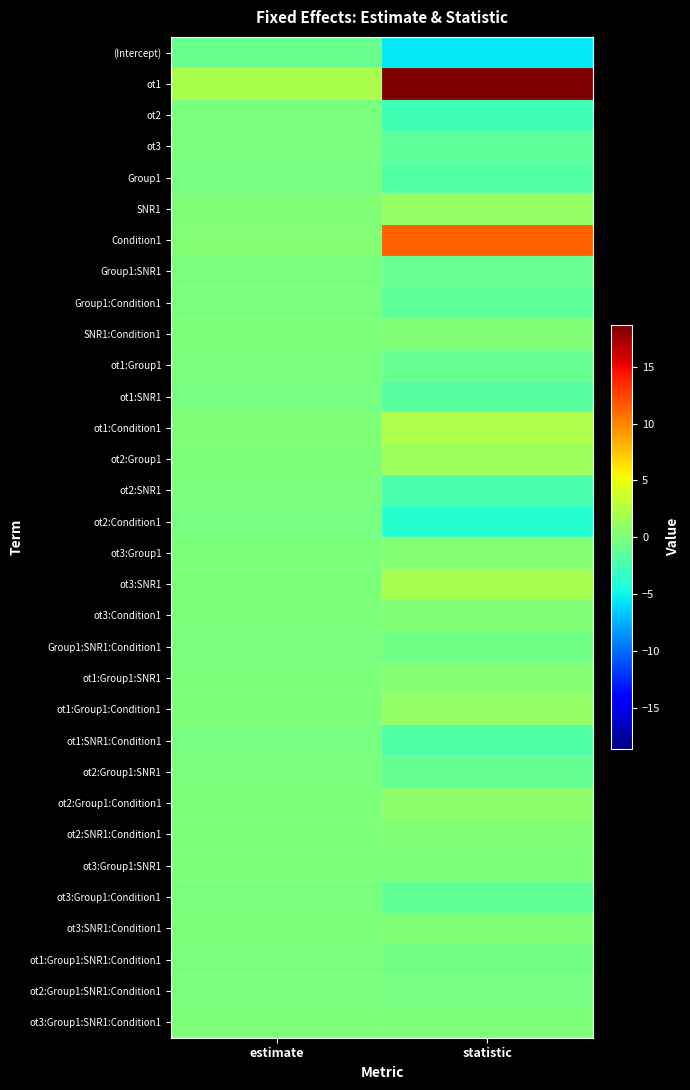

At which category is the sum across all series the highest?

statistic